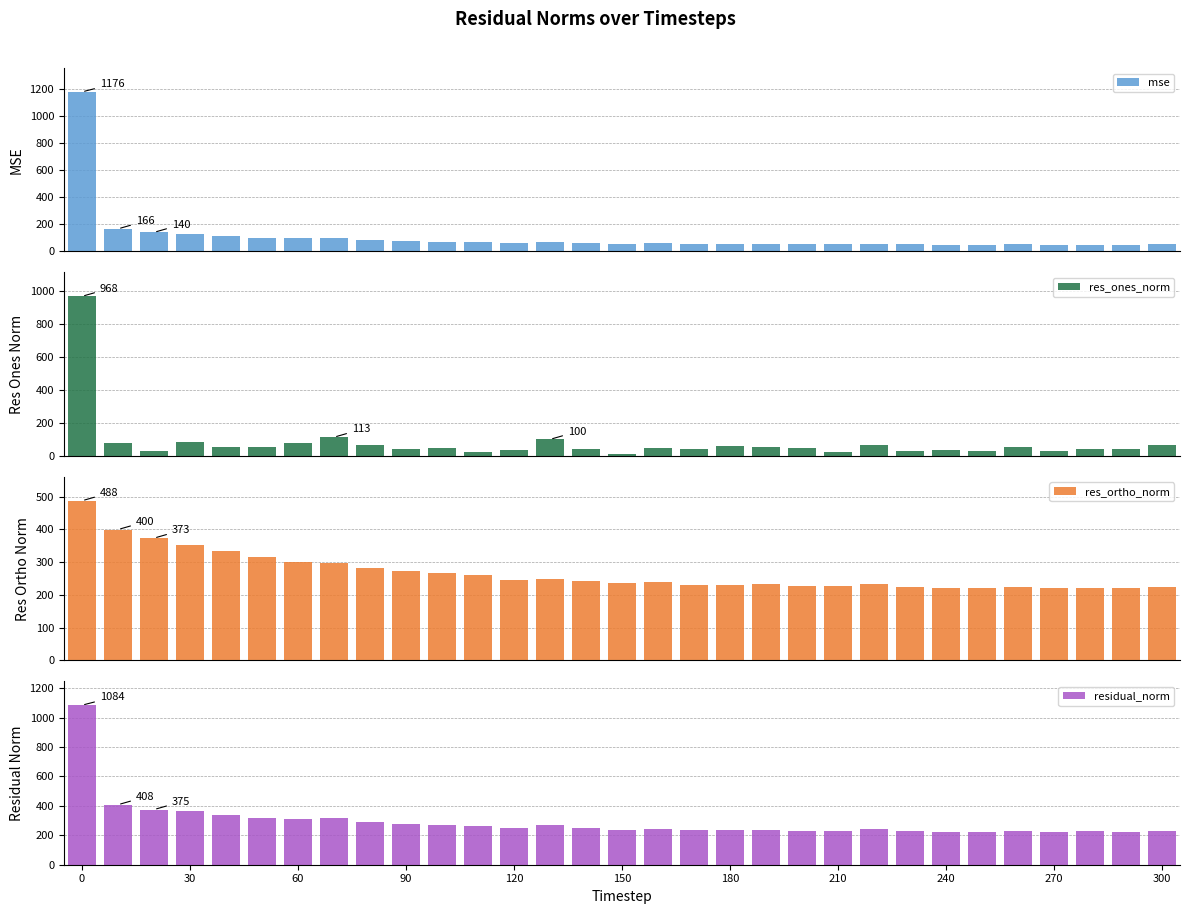

Which series has the widest spread of values?

mse